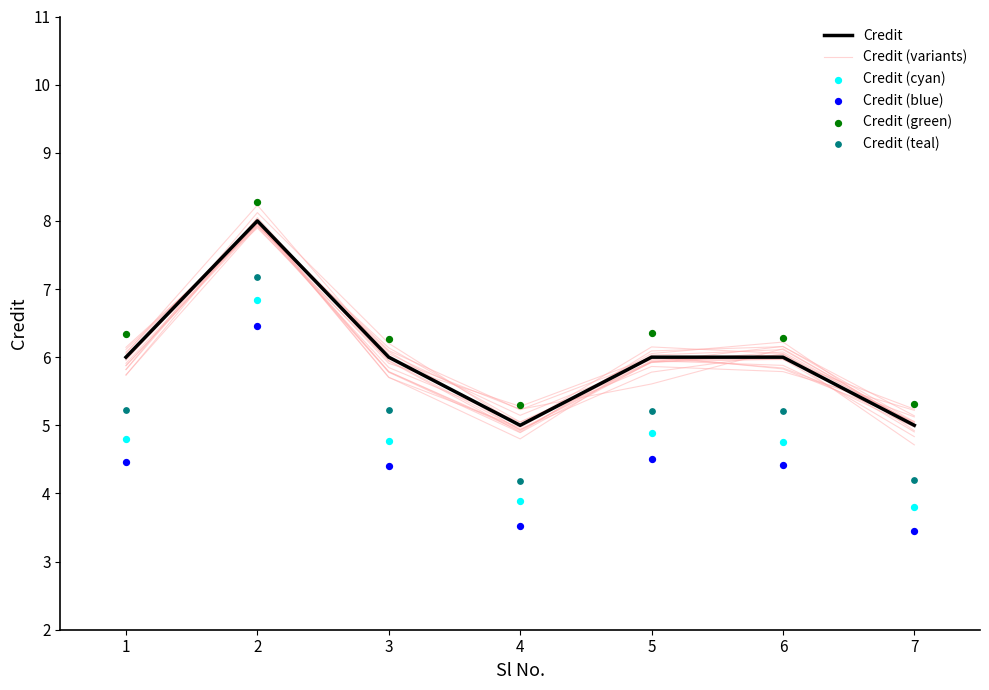

Which series contains the highest Y value?

Credit (green)